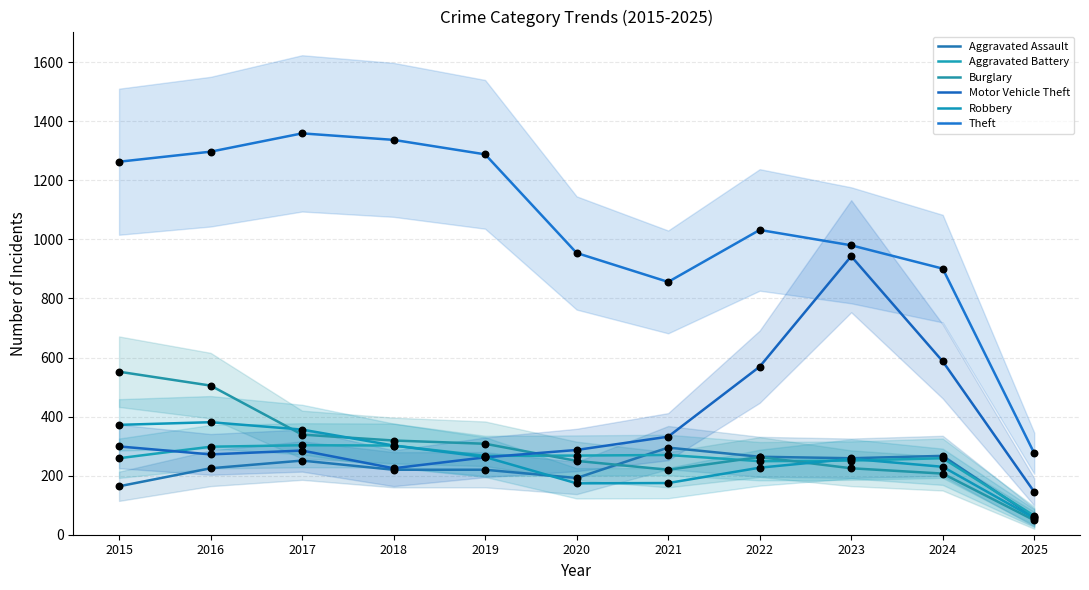

At which category is the sum across all series the highest?

2016